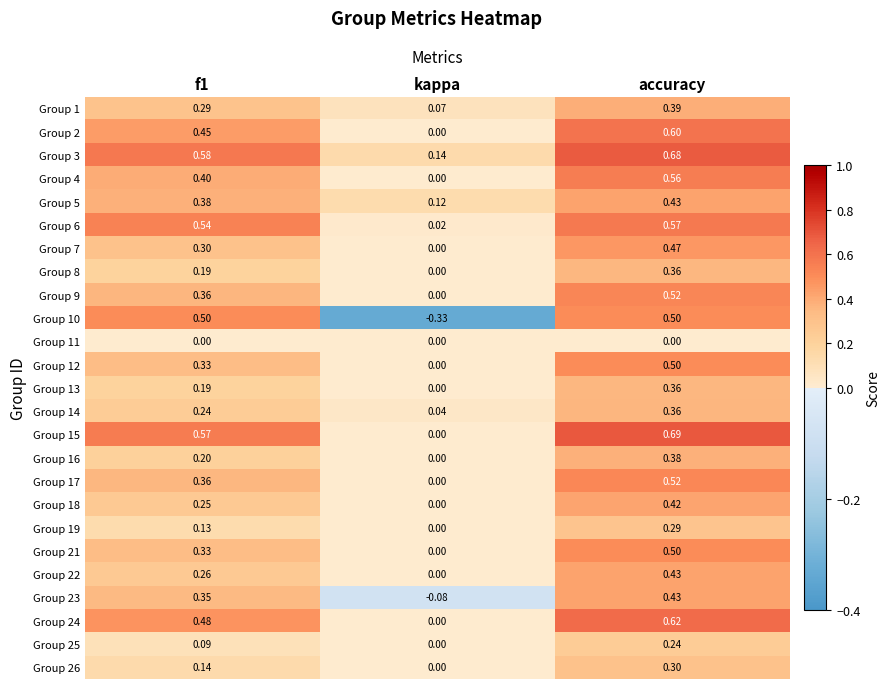

At which label does Group 16 reach its peak?

accuracy